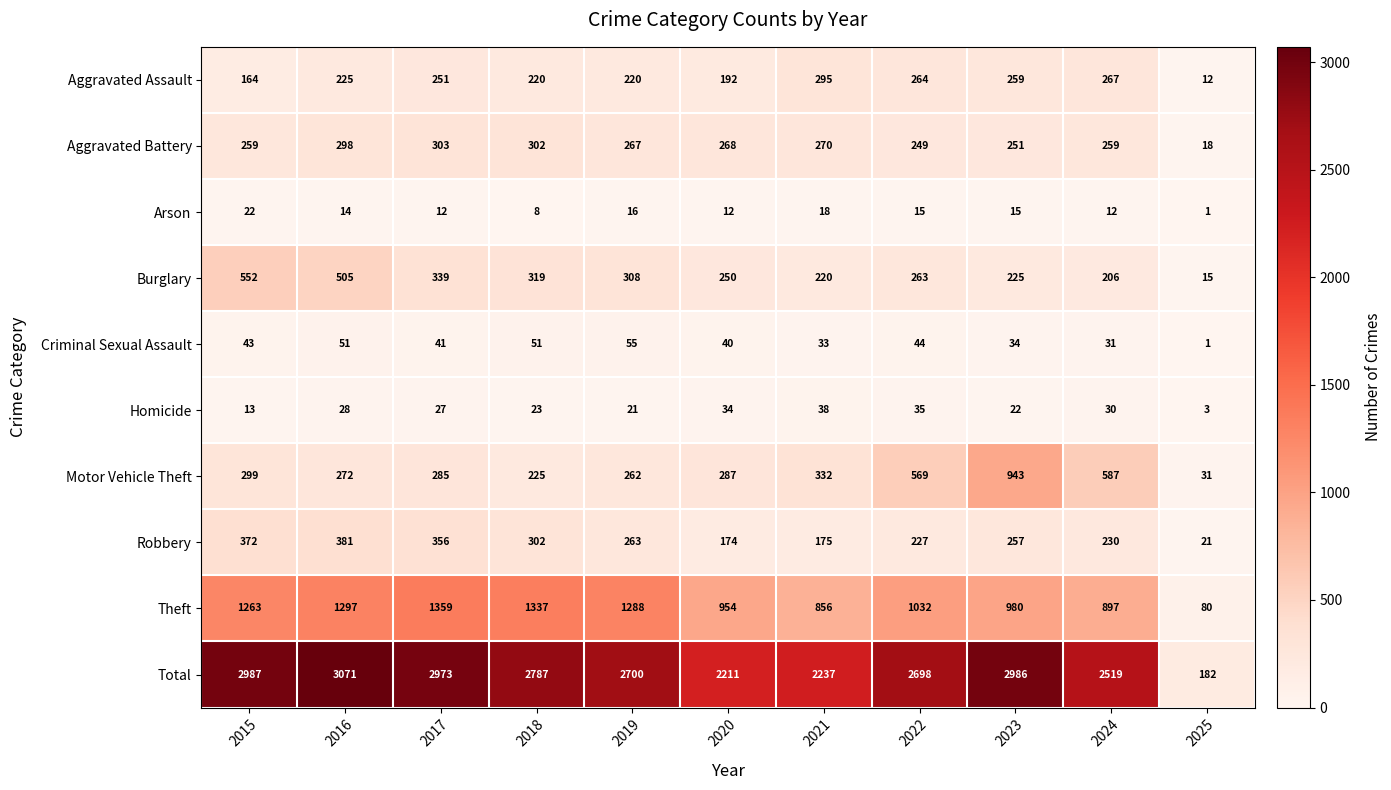

At which category is the sum across all series the highest?

2016